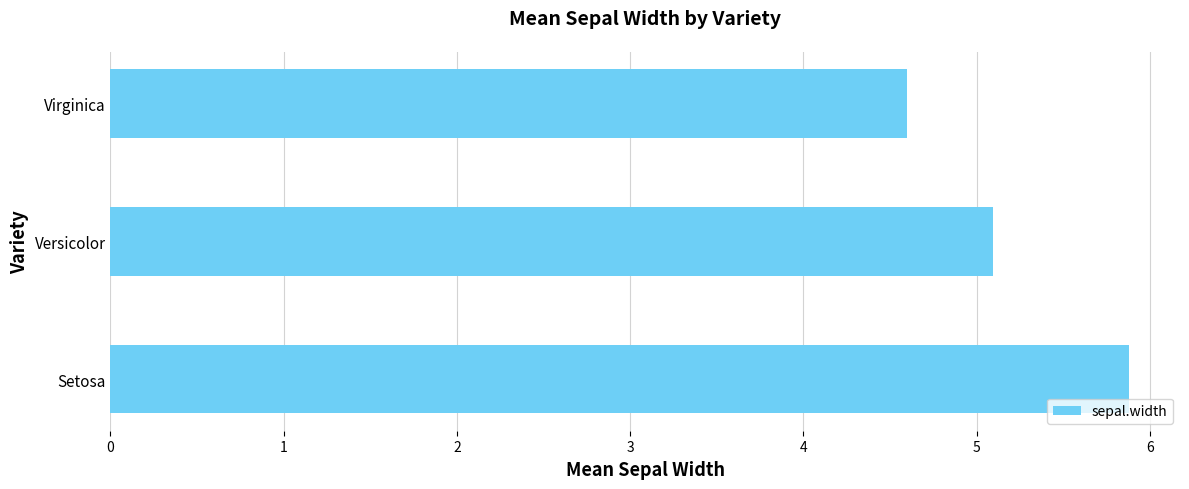

List the labels in order of value, smallest first.

Virginica, Versicolor, Setosa